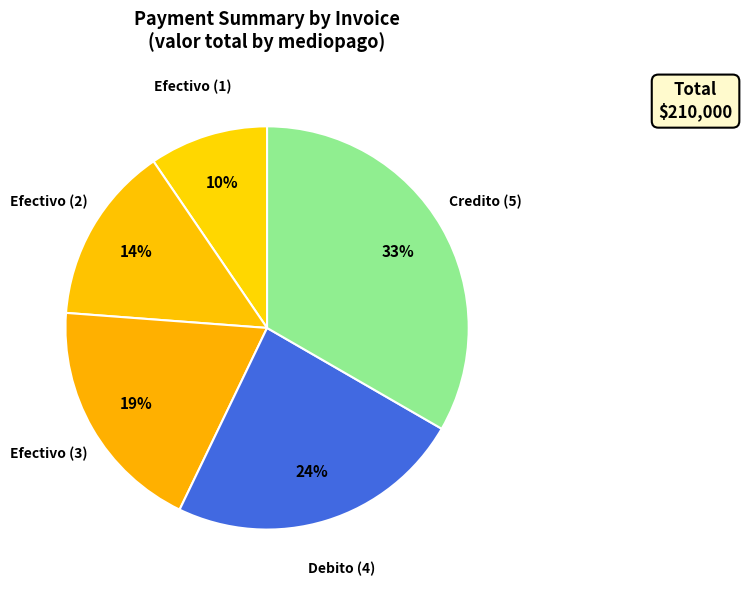

Do Efectivo (3) and Credito (5) together represent more than half of the pie?

Yes